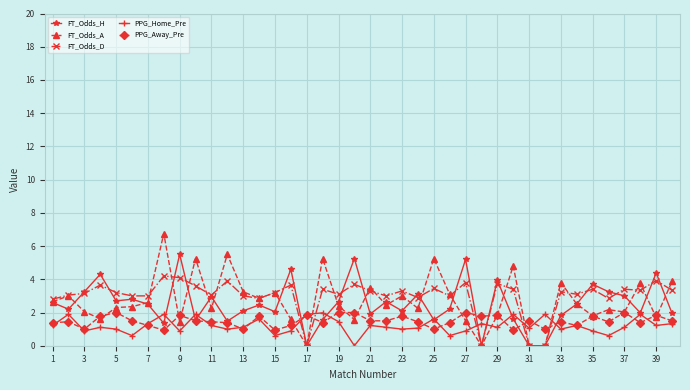

Which series has the largest range (max minus min)?

FT_Odds_A